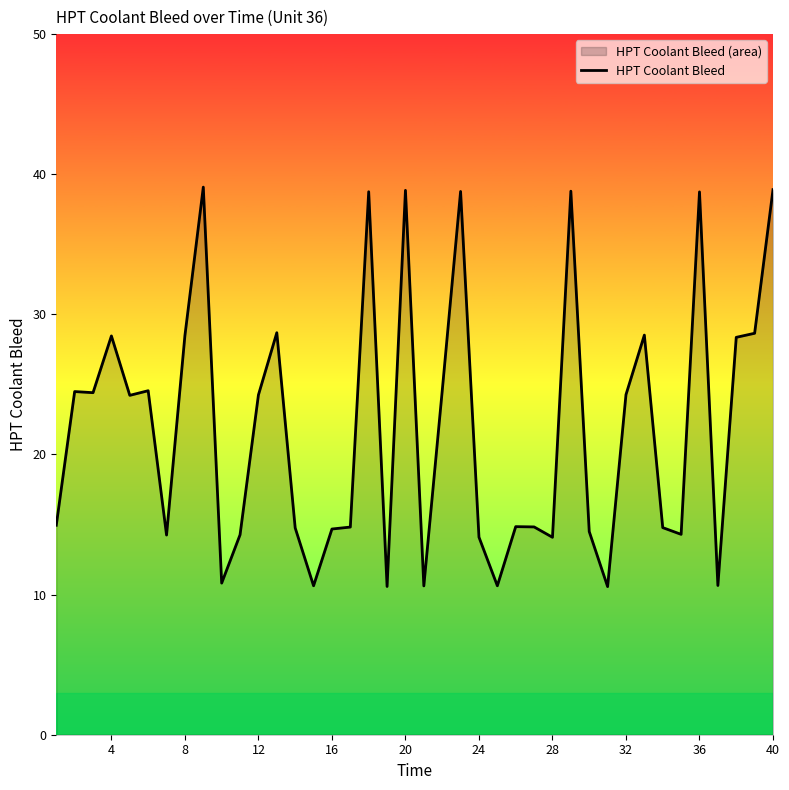

True or false: the data shows 8.4 at 16.

False